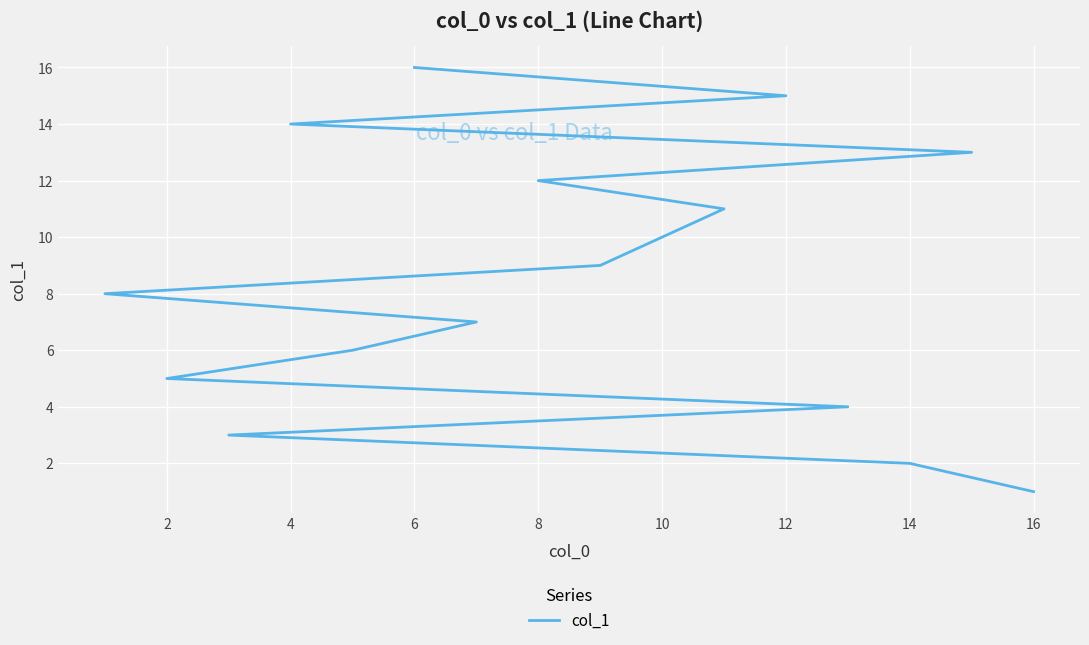

How many values are below 9?

8